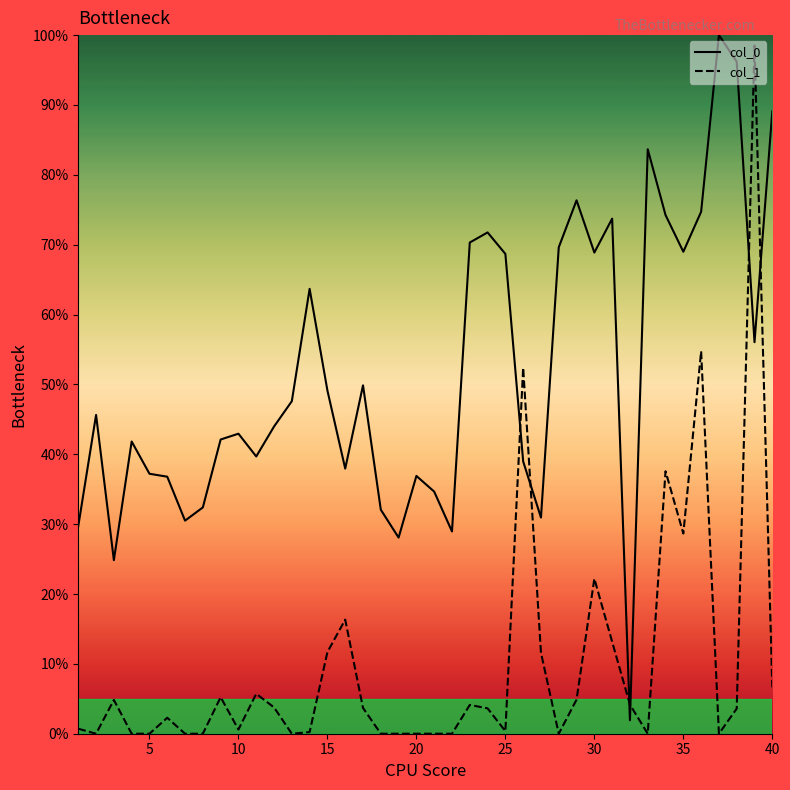

Which series has the largest total across all categories?

col_0